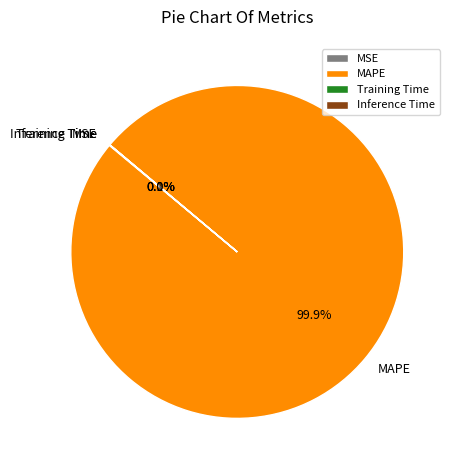

Does any single category account for the majority?

Yes